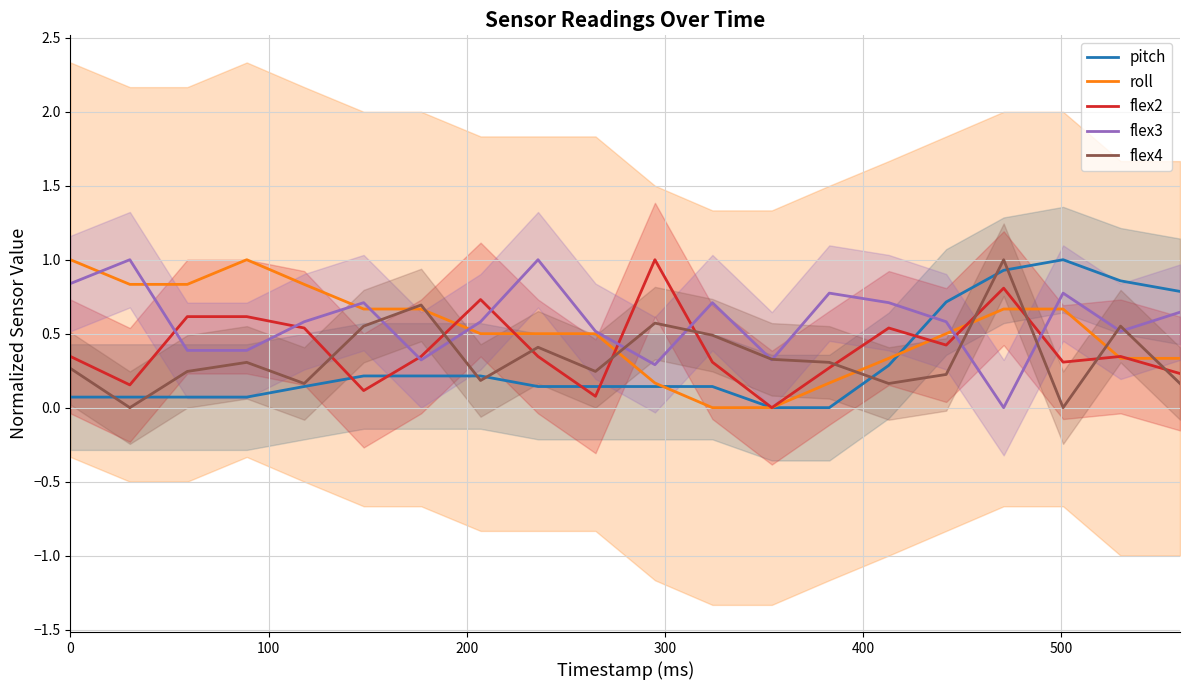

In flex3, how many points are lower than both neighbors (excluding endpoints)?

5